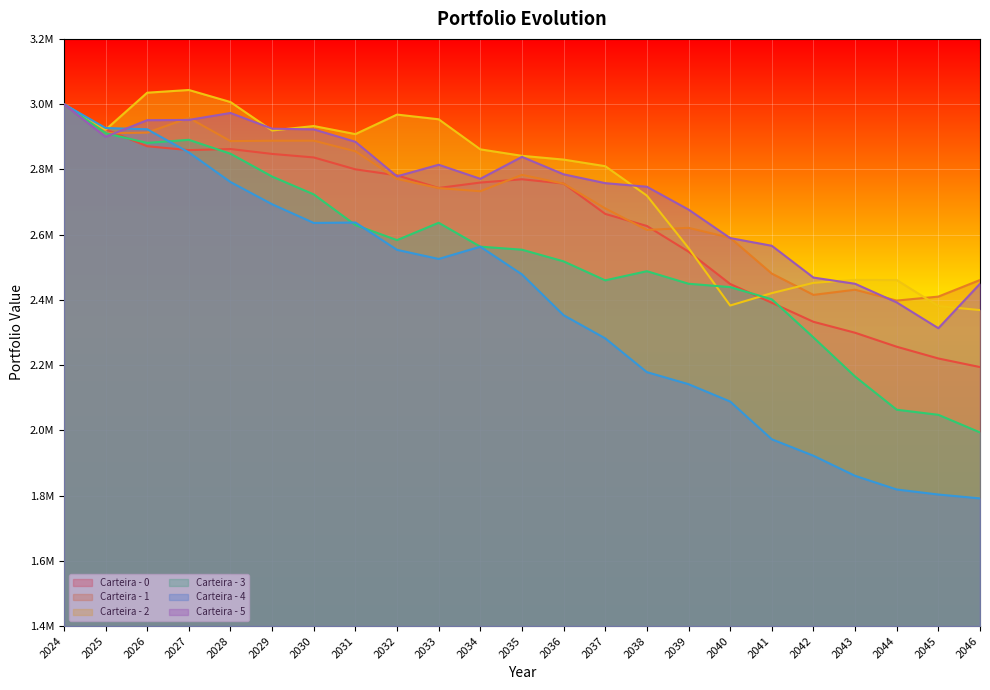

Which series ends up on top after the final intersection of Carteira - 0 and Carteira - 3?

Carteira - 0